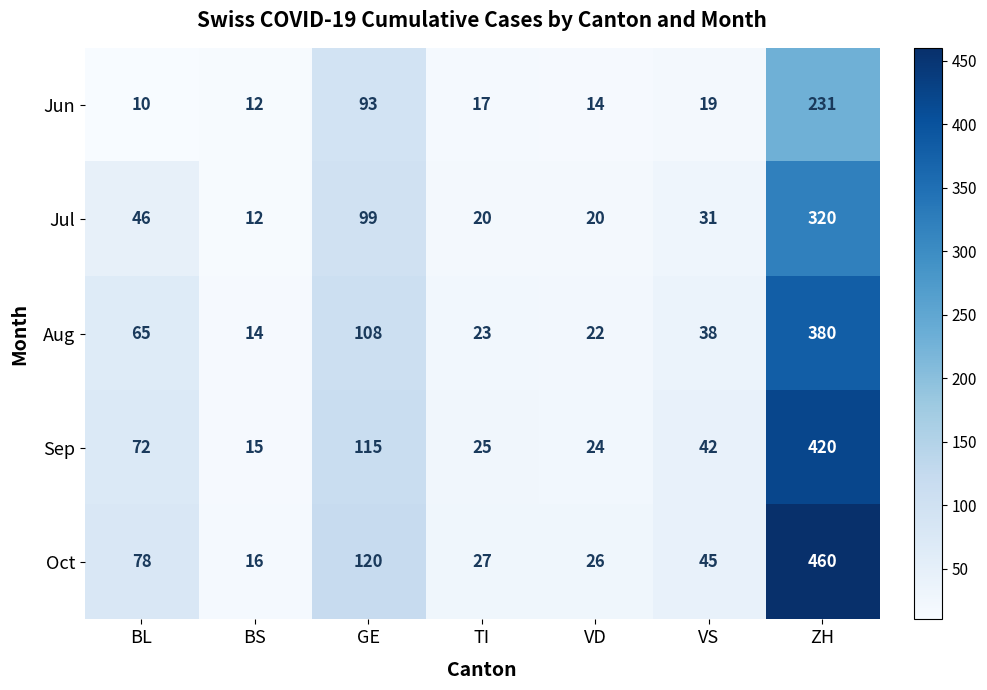

The value of Sep at TI is 25. True or false?

True